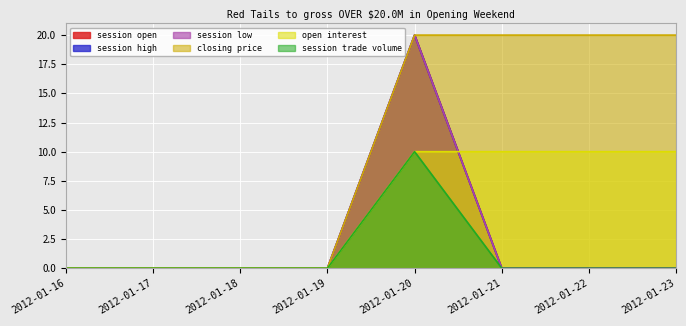

At how many categories does at least one series exceed 8?

4